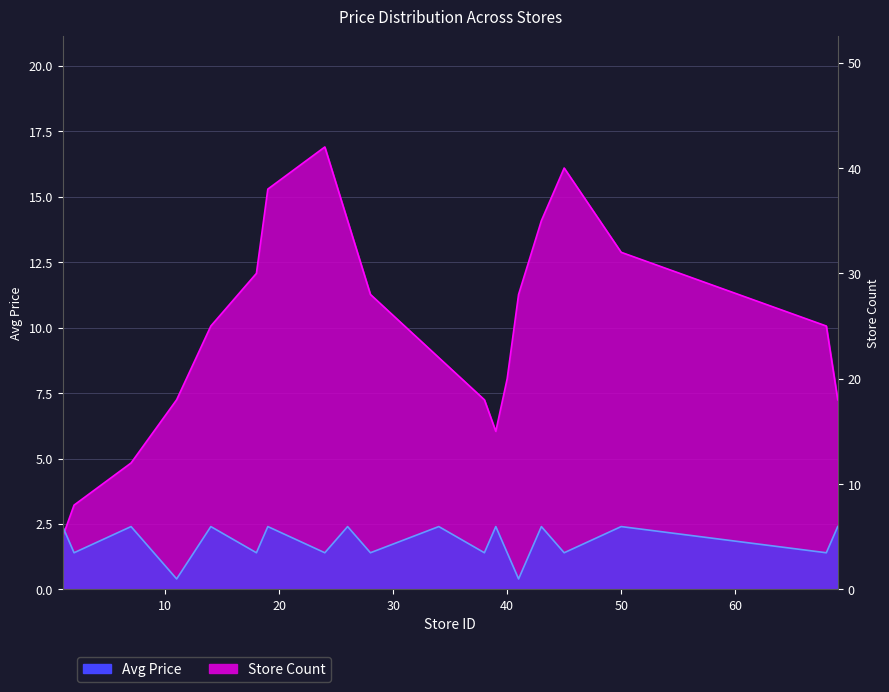

Count the number of data series in this chart.

2